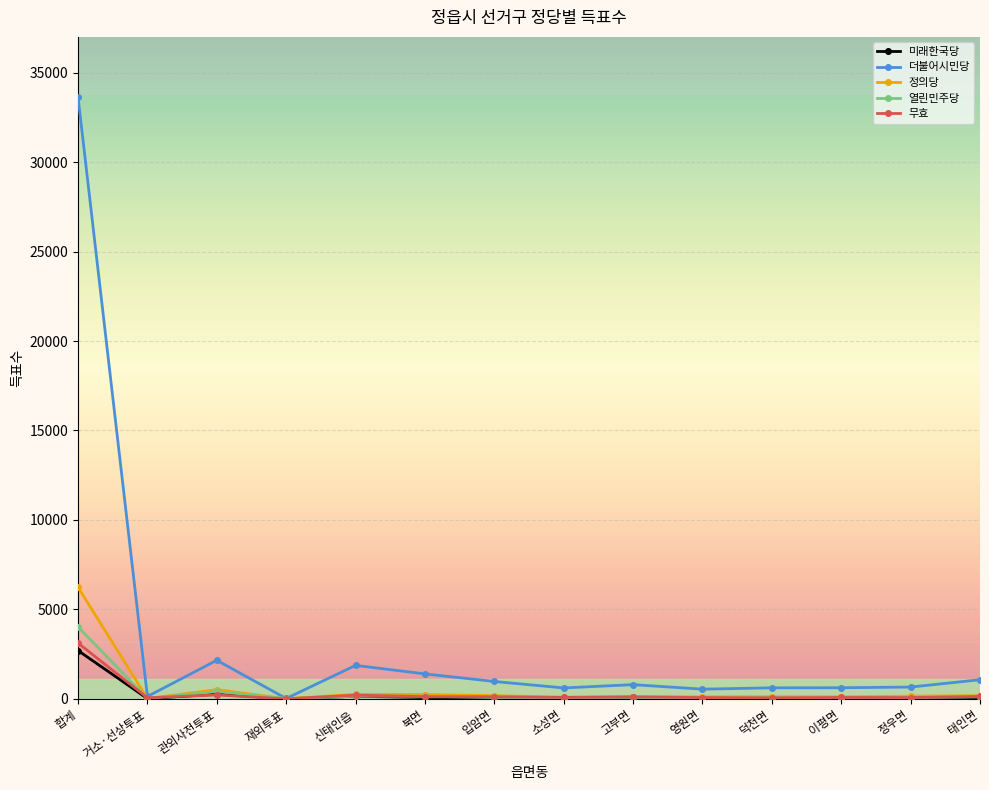

Which series has the largest range (max minus min)?

더불어시민당